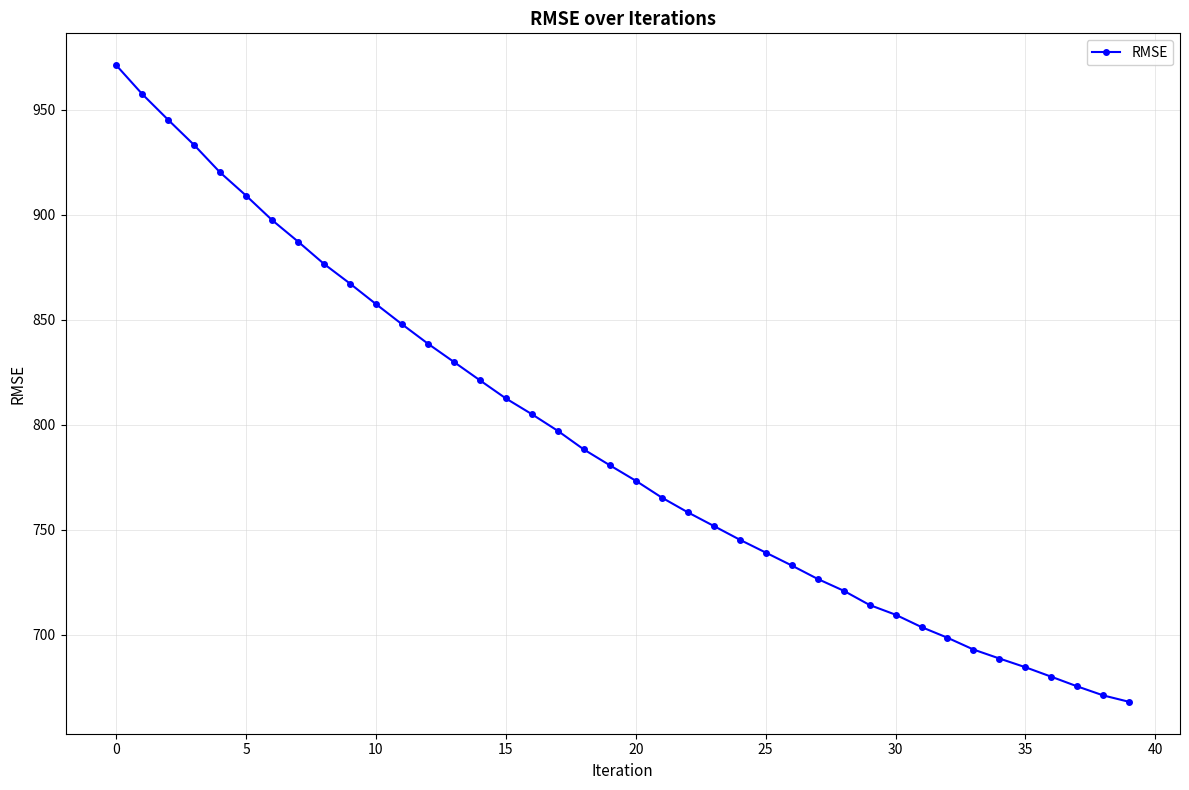

How many data points are less than 780?

20